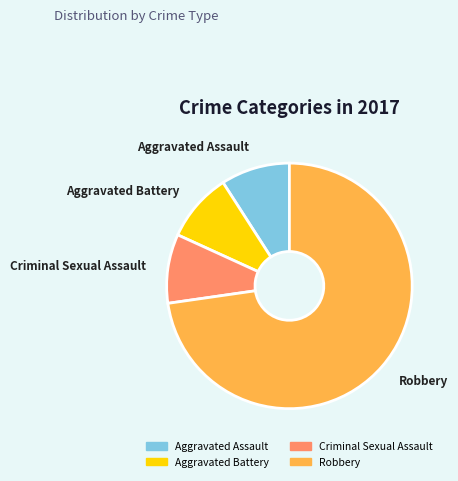

Is there a majority slice in this chart?

Yes